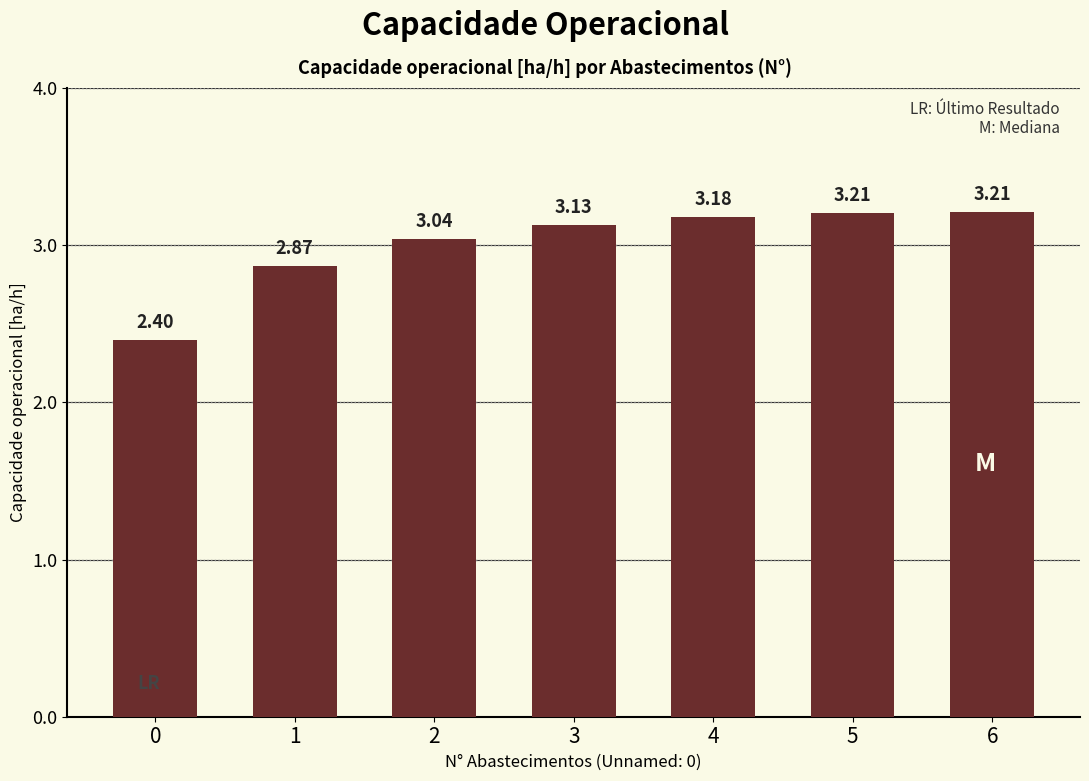

Does the chart contain any negative values?

No